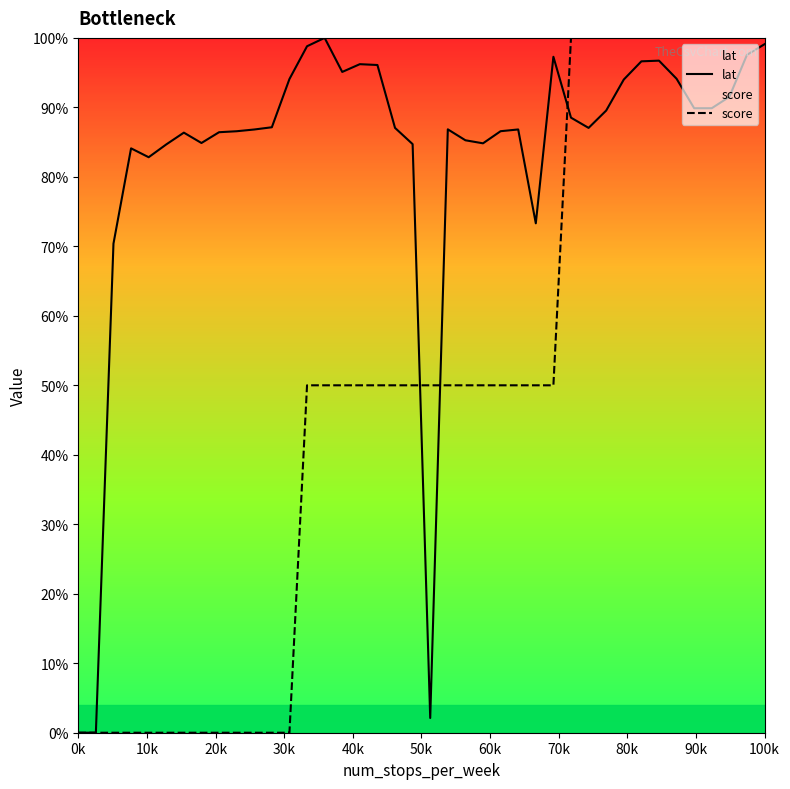

Which series has the largest total across all categories?

lat